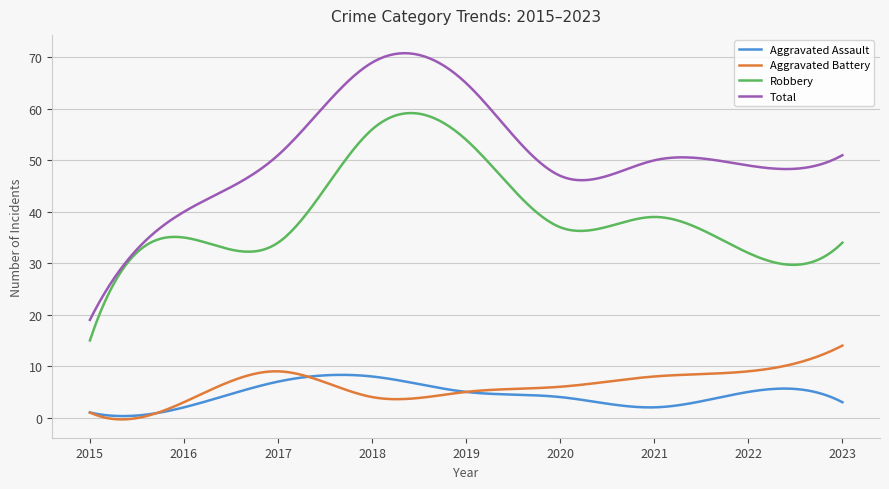

List the series in order of their peak value, lowest first.

Aggravated Assault, Aggravated Battery, Robbery, Total